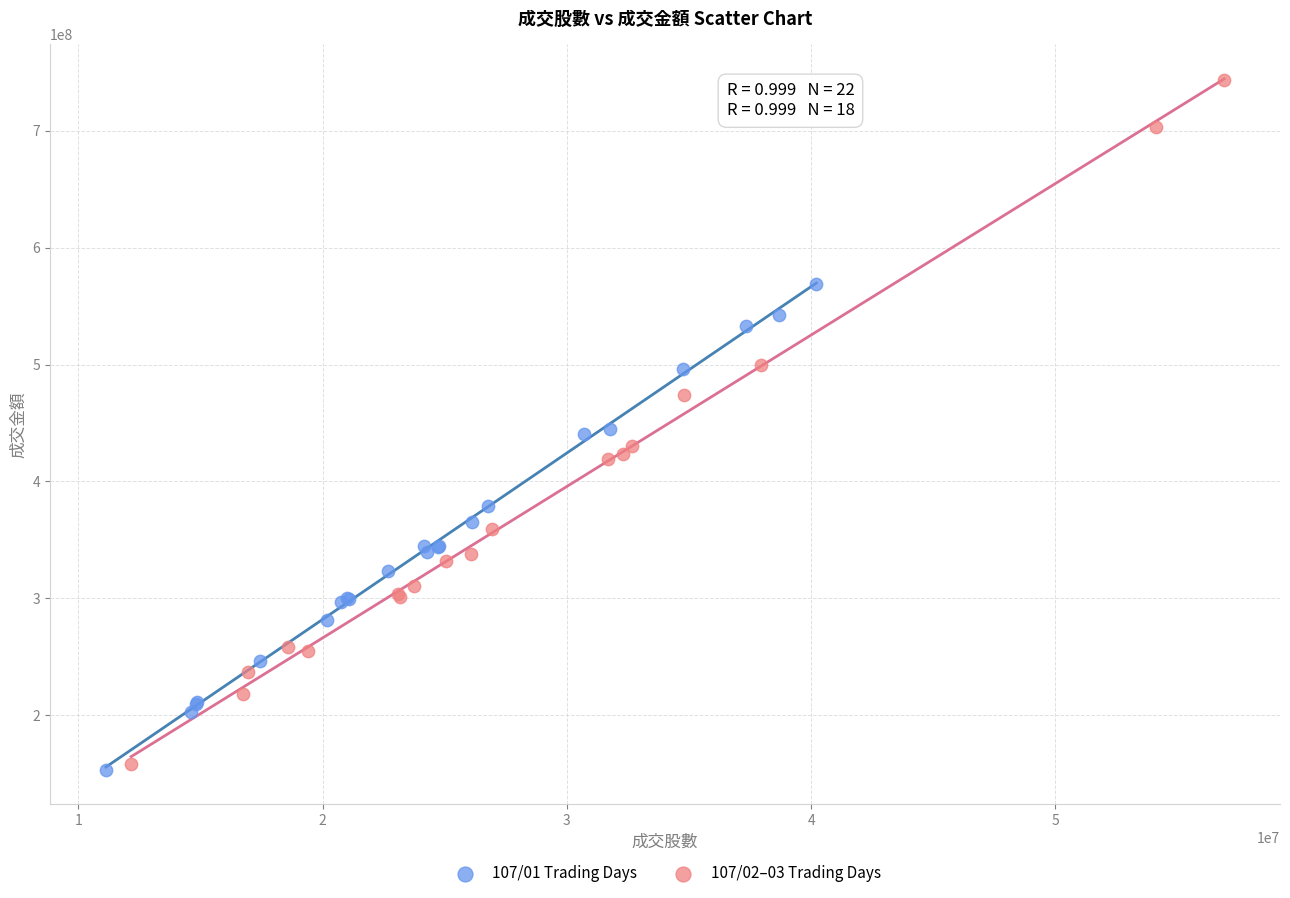

Which series reaches the maximum Y coordinate?

107/02–03 Trading Days